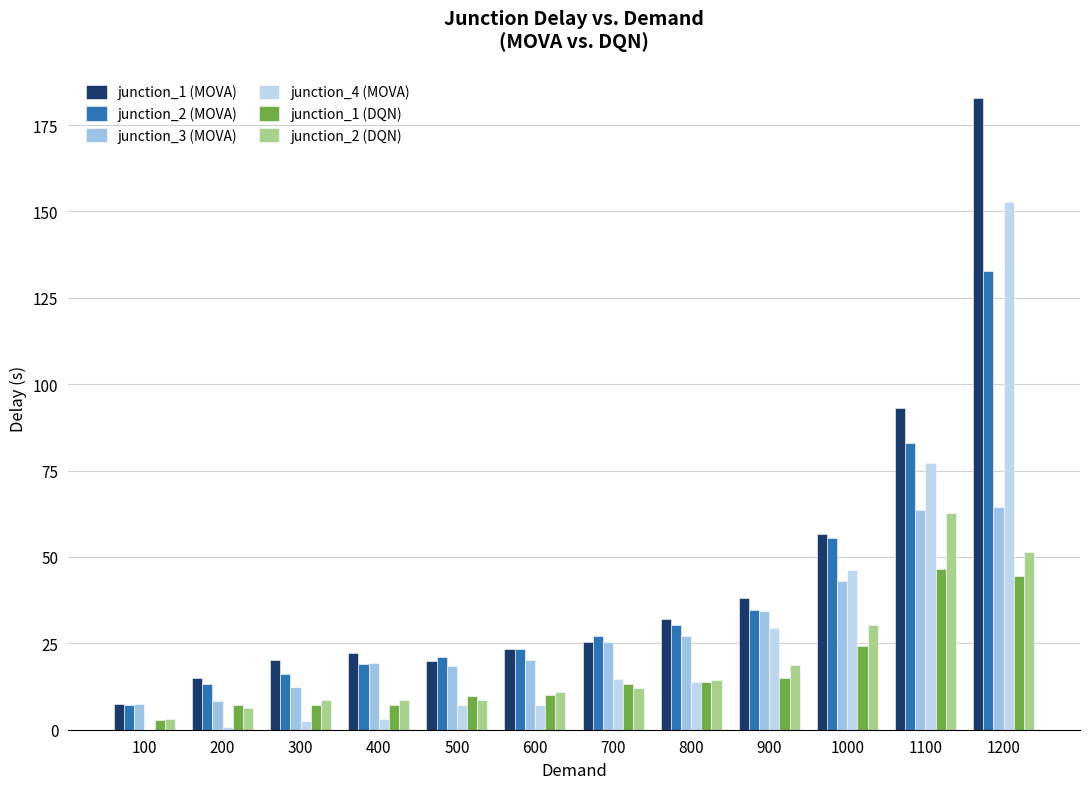

Are the bars grouped side by side (vs. stacked)?

Yes